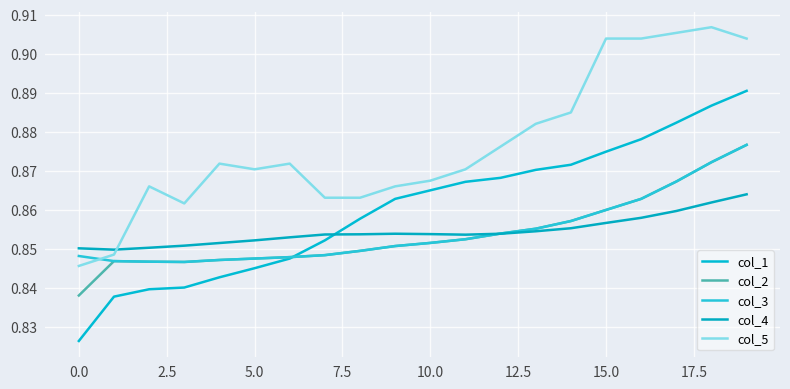

Where is col_1 nearest to the value 0?

0.0